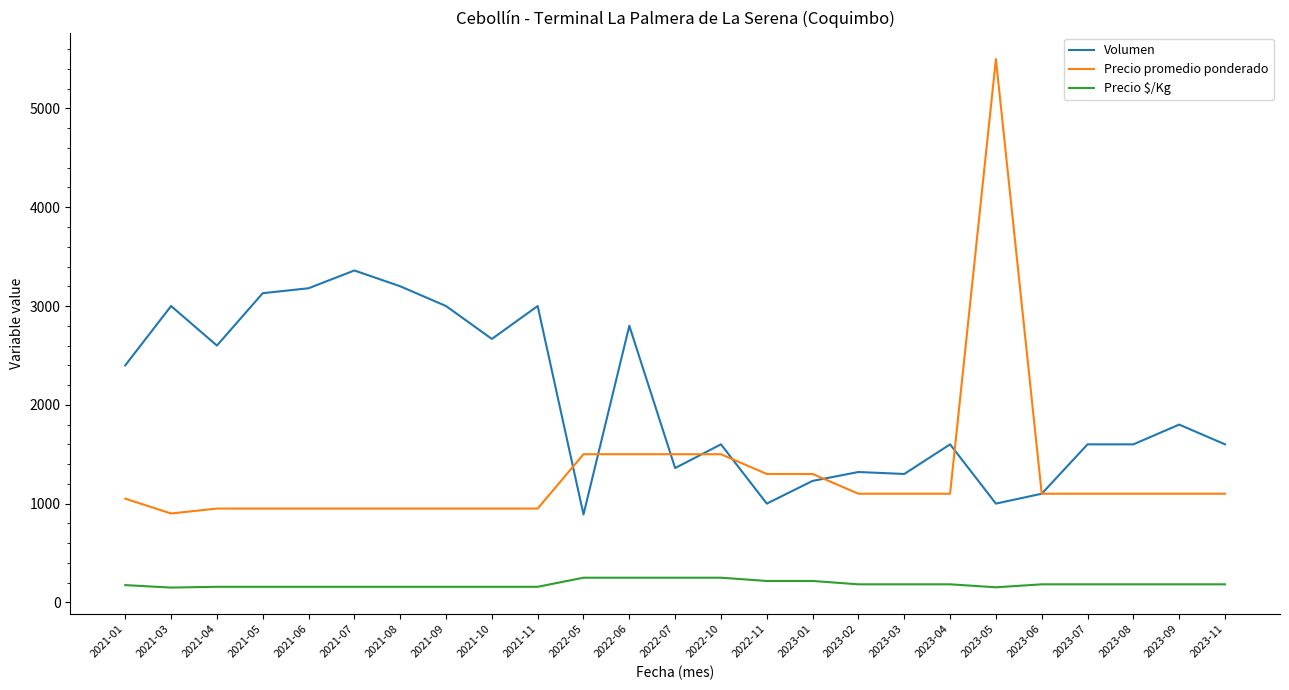

True or false: Volumen and Precio promedio ponderado cross at least once.

True